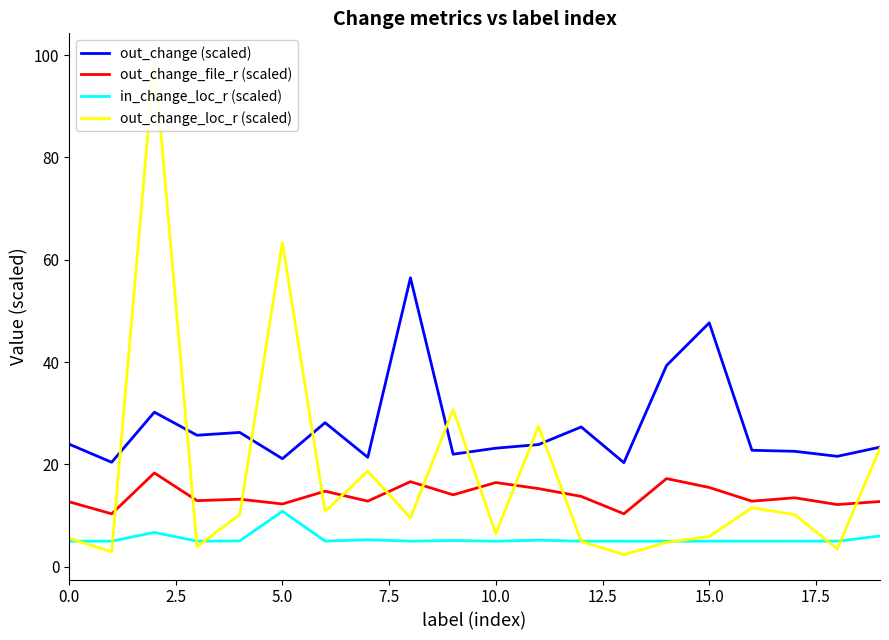

What is the value of the out_change (scaled) point at the 16th from the left?

47.7